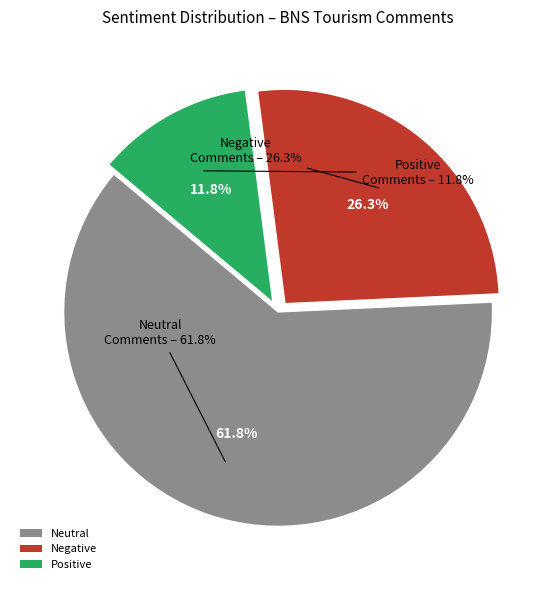

Do Neutral and Positive together represent more than half of the pie?

Yes